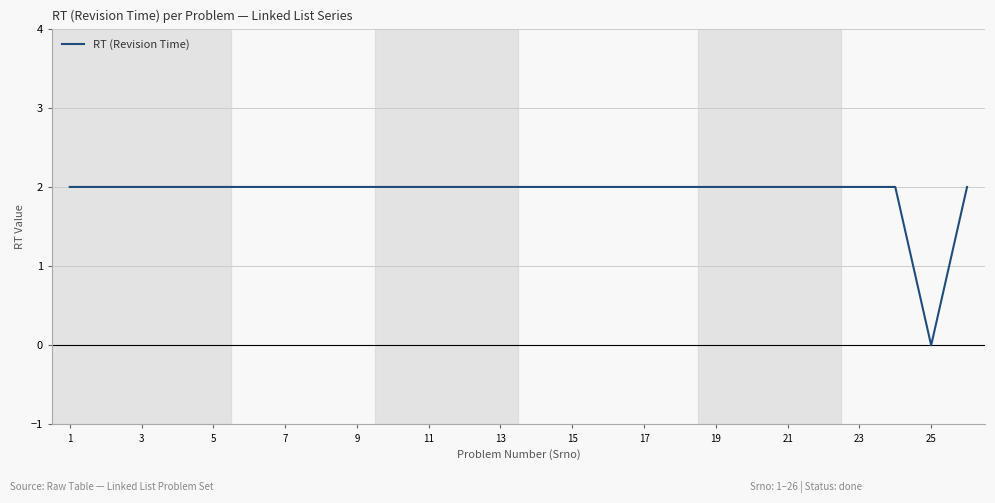

What is the maximum value shown in the chart?

2